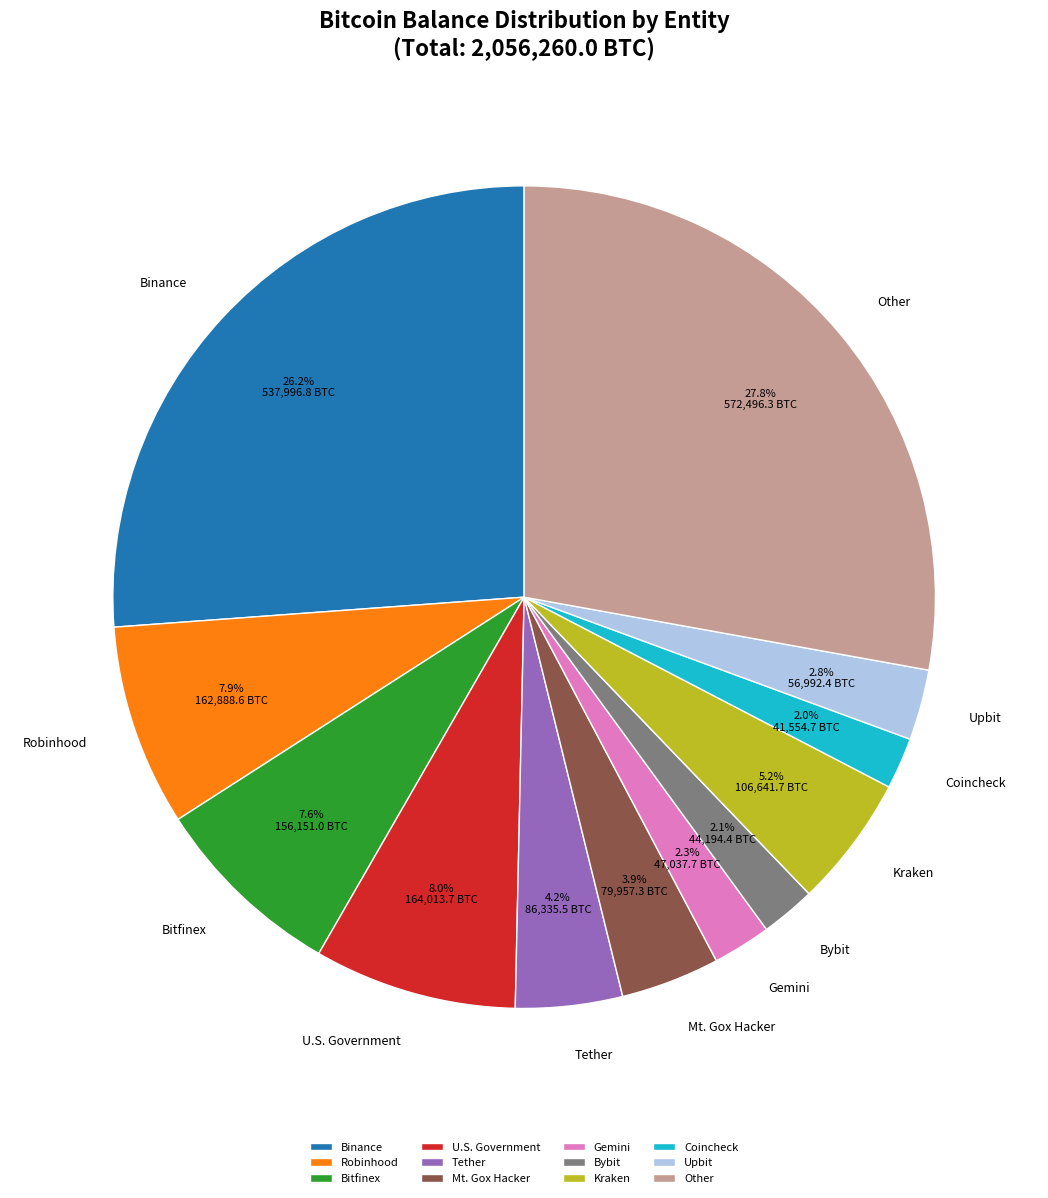

How many slices are in this pie chart?

12